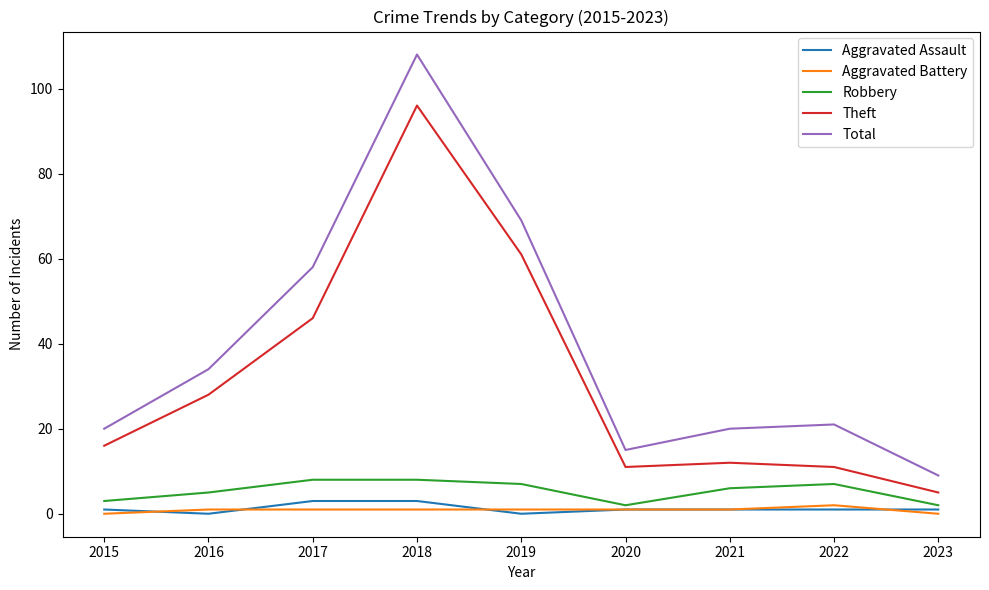

The Total series shows 20 at 2021. True or false?

True